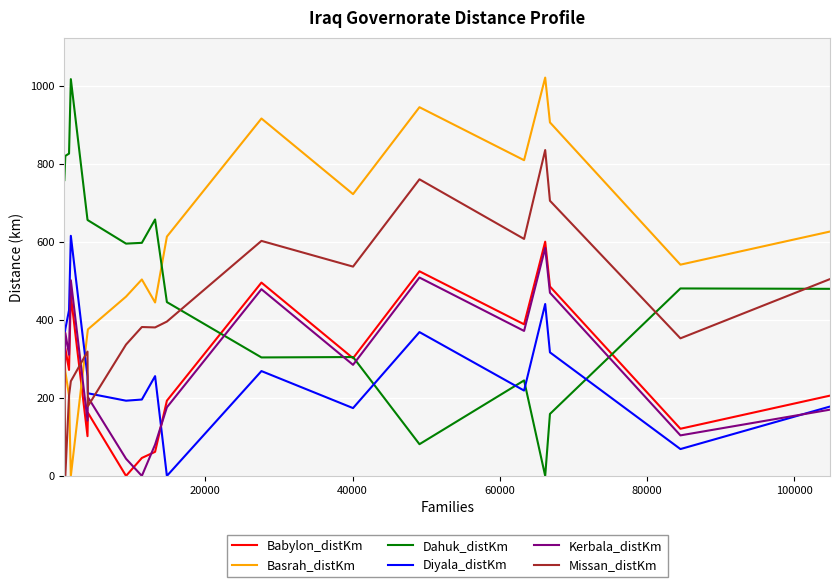

Which series has the largest total across all categories?

Basrah_distKm